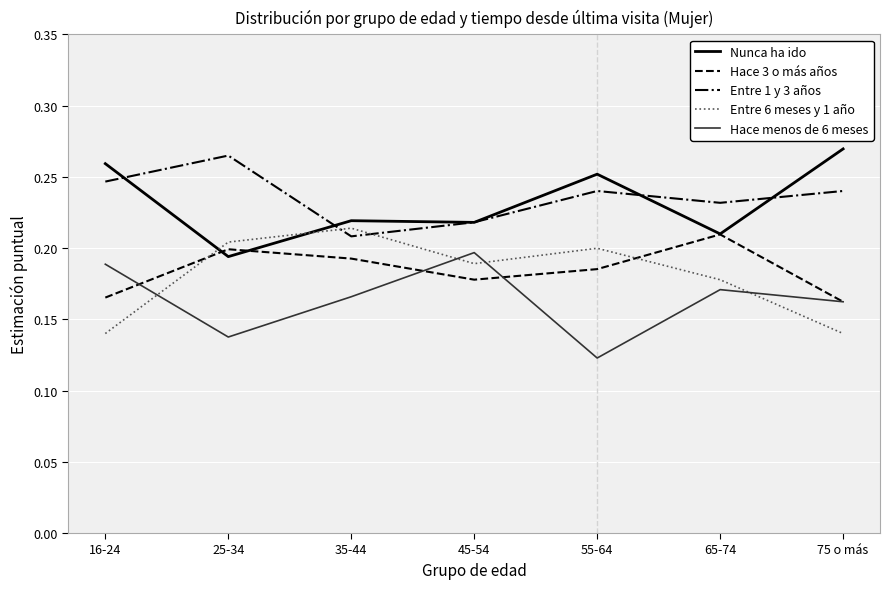

At which label does Nunca ha ido reach its minimum?

25-34